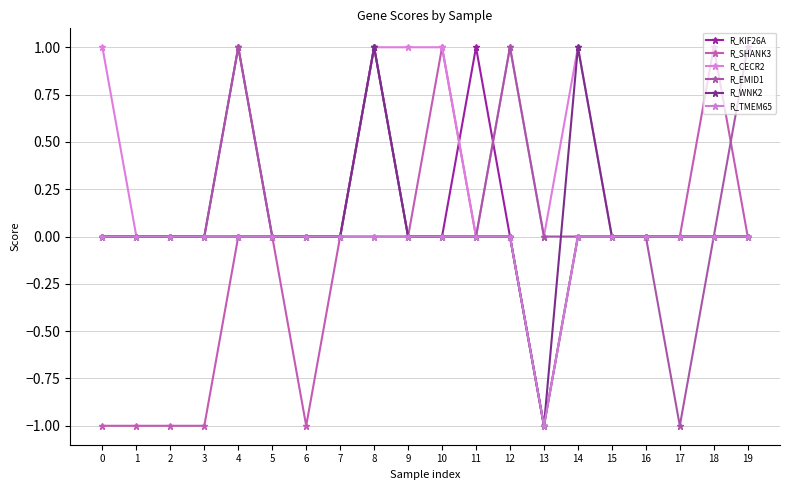

How many series are shown in this chart?

6